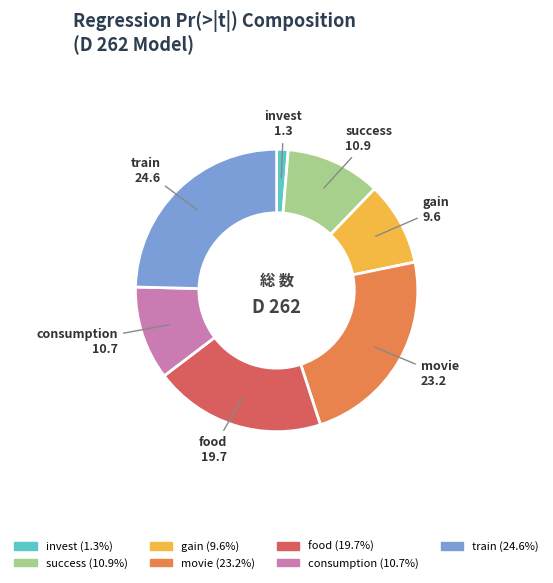

Which category has the biggest portion of the pie?

train